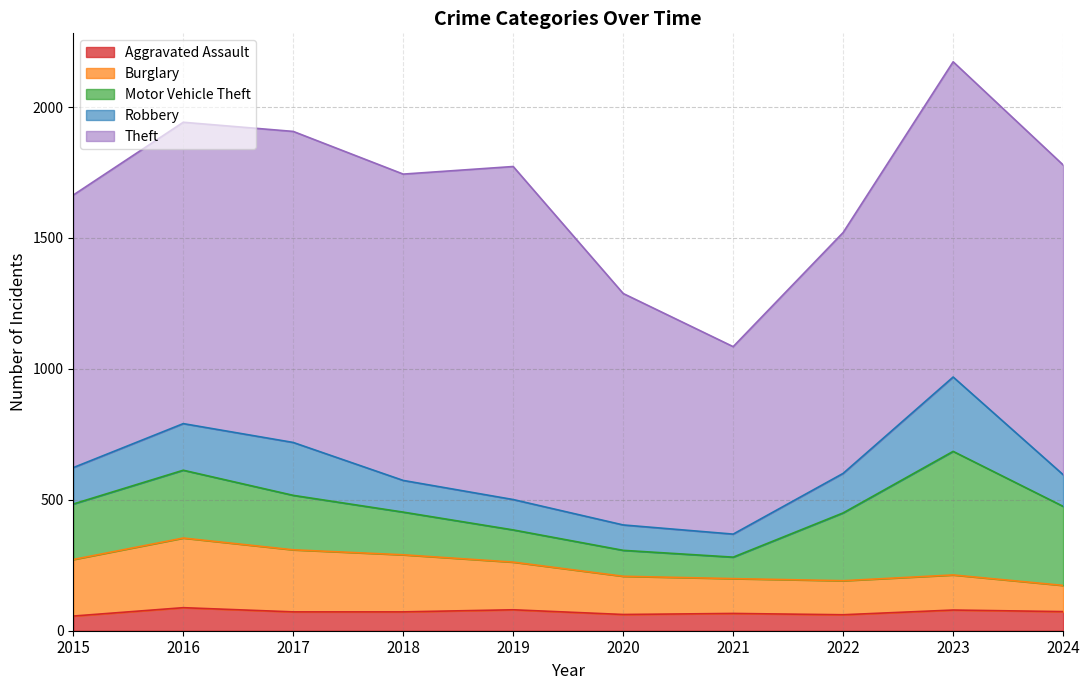

Does the chart have visible grid lines?

Yes